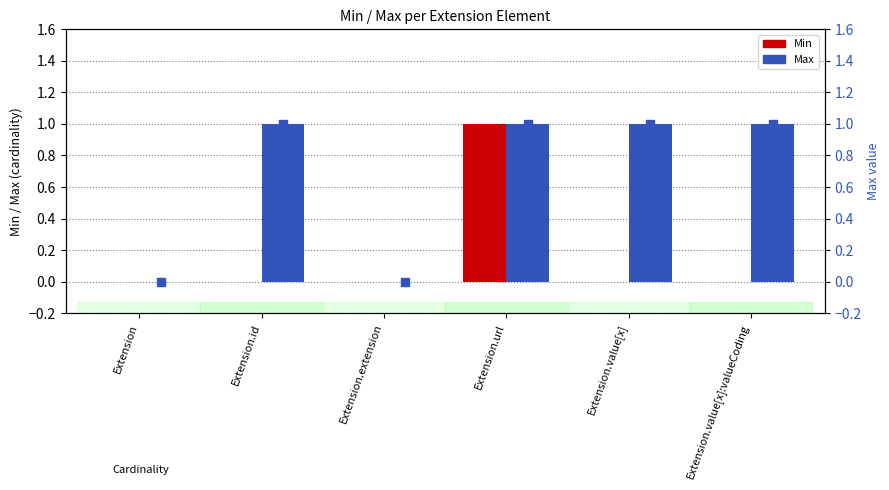

The value of Min at Extension.value[x]:valueCoding is 0. True or false?

True